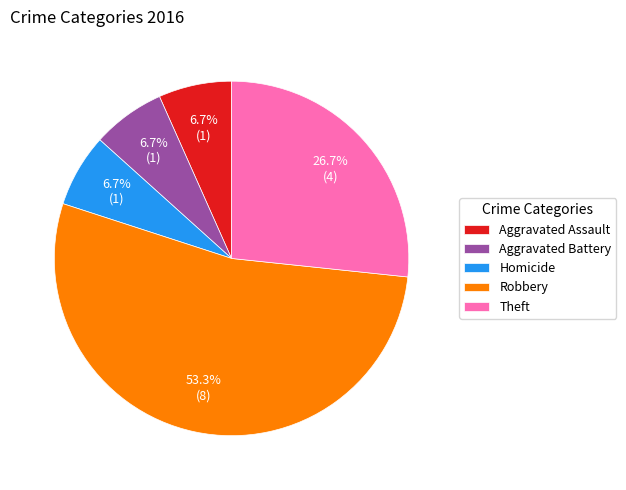

To the nearest percent, what portion does Aggravated Battery represent?

7%